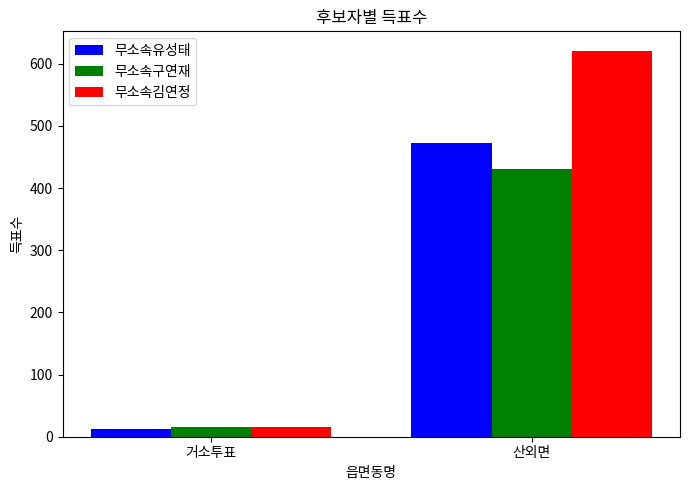

Which series has the largest range (max minus min)?

무소속김연정